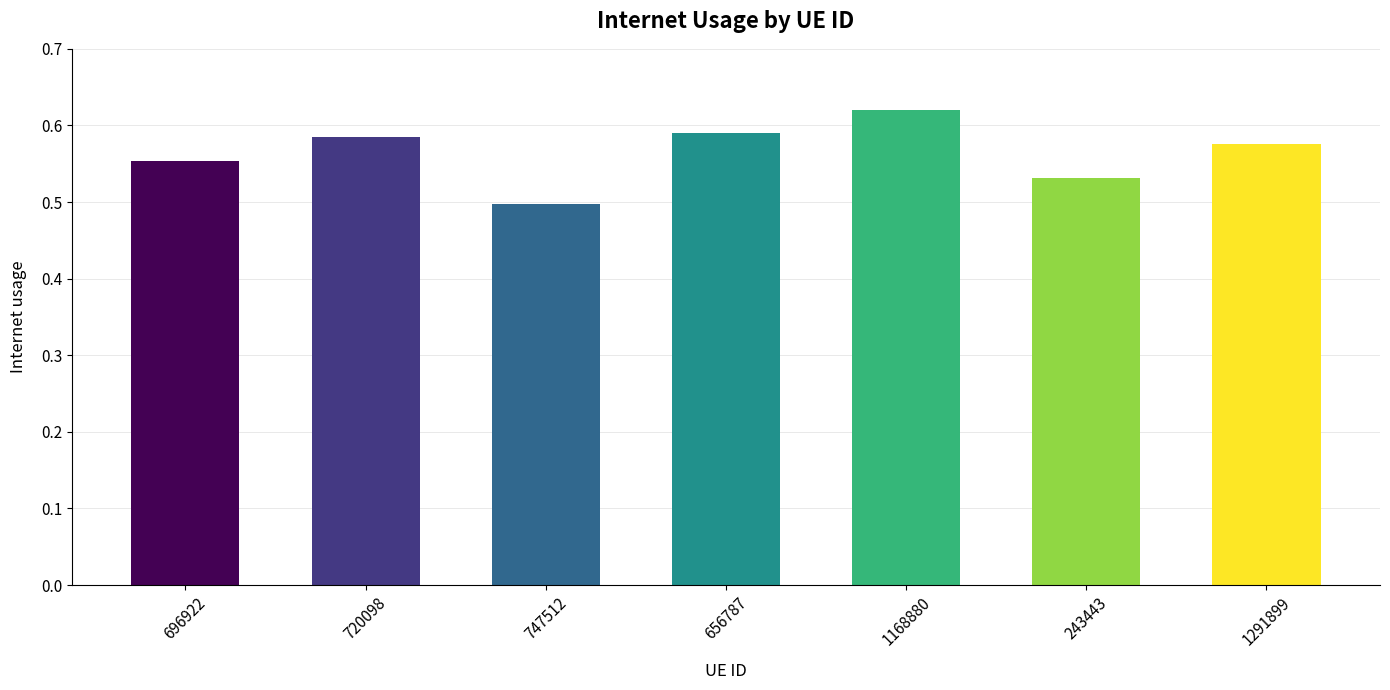

Count the values in the range 0 to 1.

7